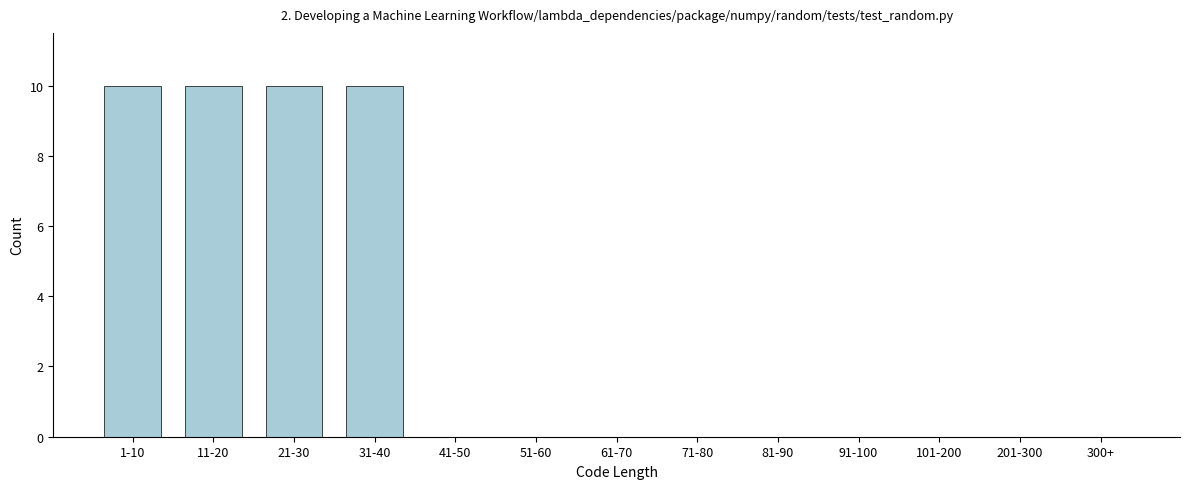

Reading left to right, extract all data points from this chart.

1-10=10	11-20=10	21-30=10	31-40=10	41-50=0	51-60=0	61-70=0	71-80=0	81-90=0	91-100=0	101-200=0	201-300=0	300+=0